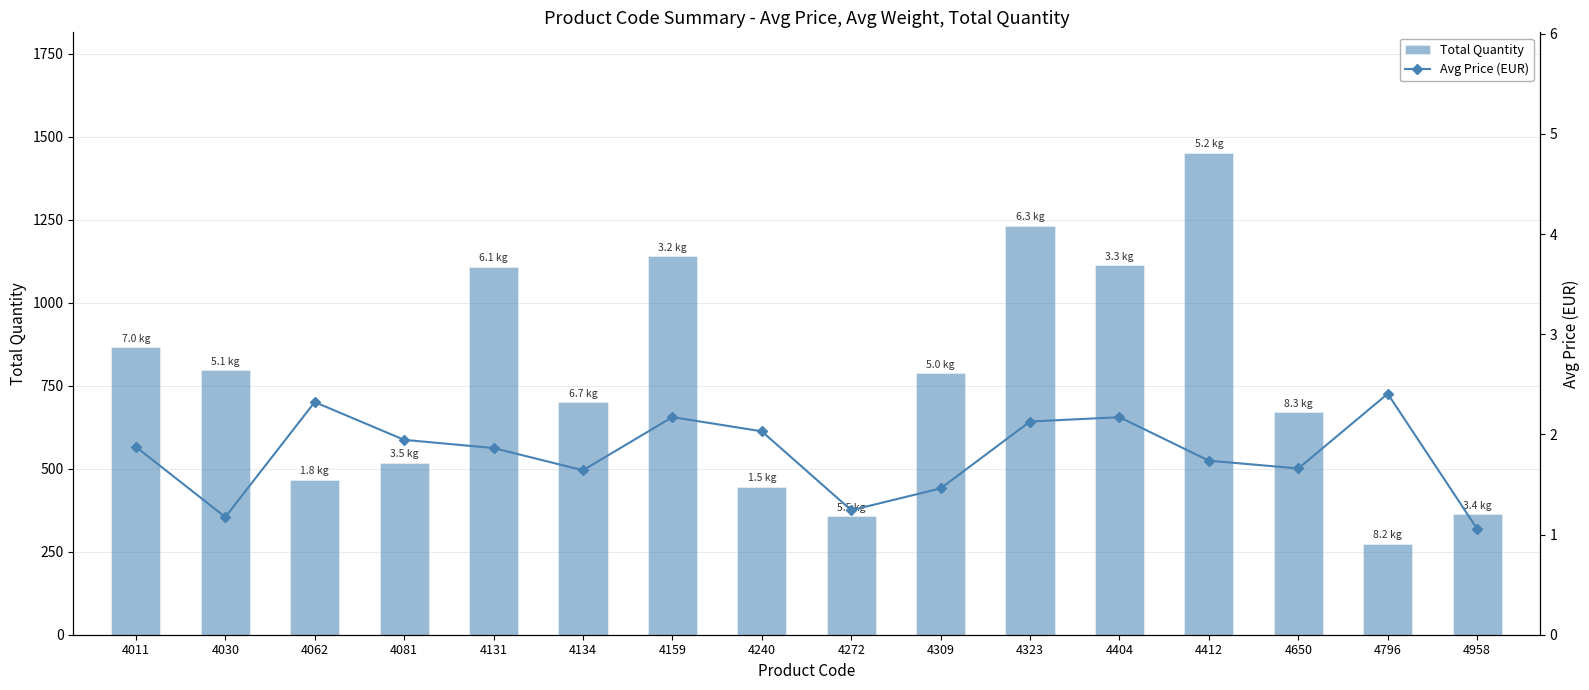

Reading left to right, extract all data points from this chart.

Total Quantity: 4011=866.0	4030=797.0	4062=467.0	4081=518.0	4131=1108.0	4134=700.0	4159=1140.0	4240=446.0	4272=358.0	4309=788.0	4323=1232.0	4404=1112.0	4412=1451.0	4650=670.0	4796=274.0	4958=363.0
Avg Price (EUR): 4011=1.9	4030=1.2	4062=2.3	4081=1.9	4131=1.9	4134=1.6	4159=2.2	4240=2.0	4272=1.2	4309=1.5	4323=2.1	4404=2.2	4412=1.7	4650=1.7	4796=2.4	4958=1.1